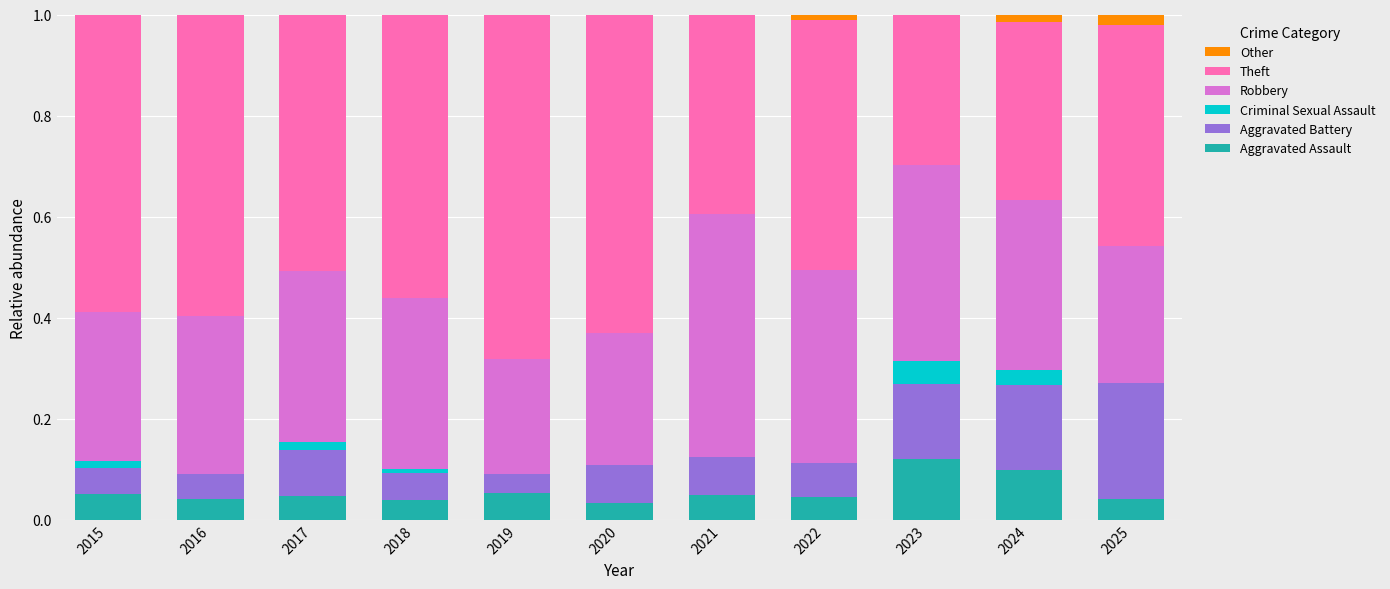

What is the total value across all series at 2016?

1.0